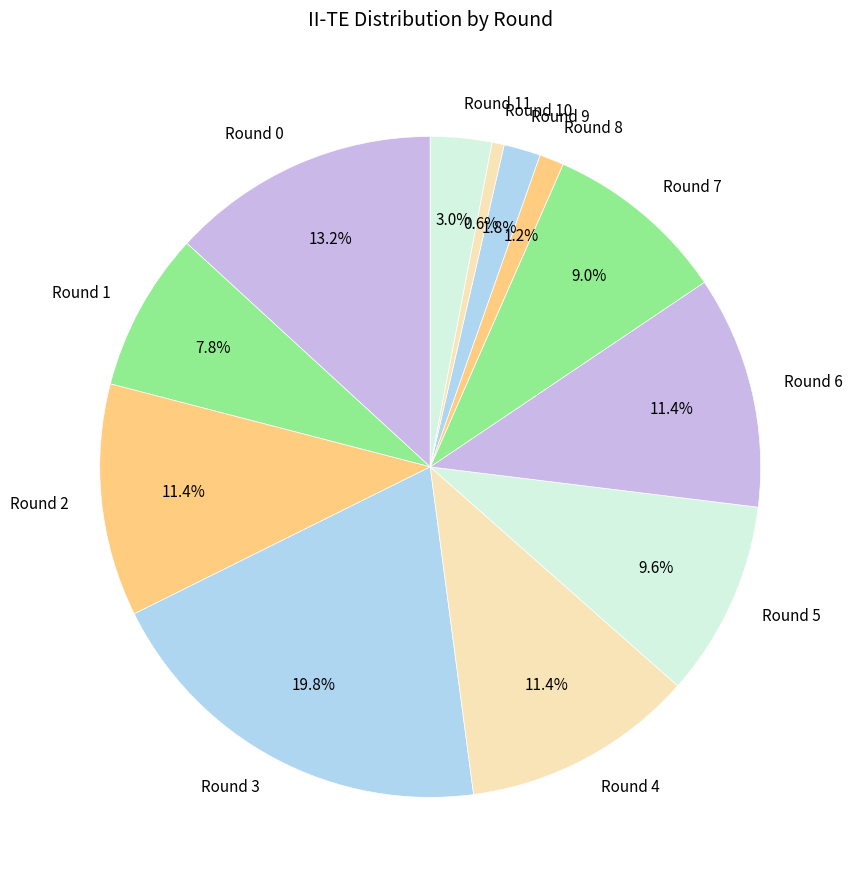

Approximately how many times larger is the value at Round 5 compared to Round 0?

0.7